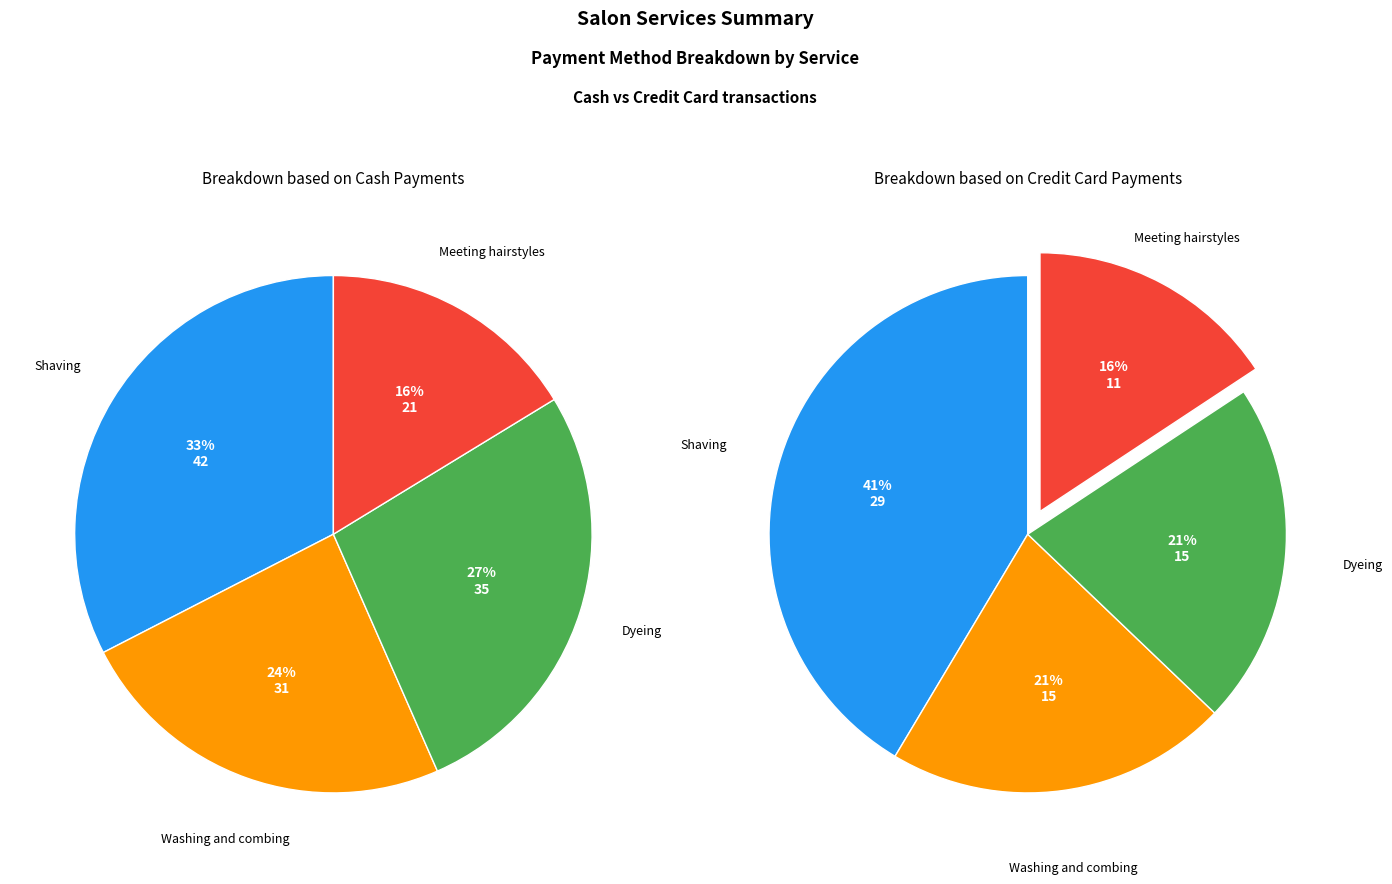

Is Shaving the majority of the pie?

No